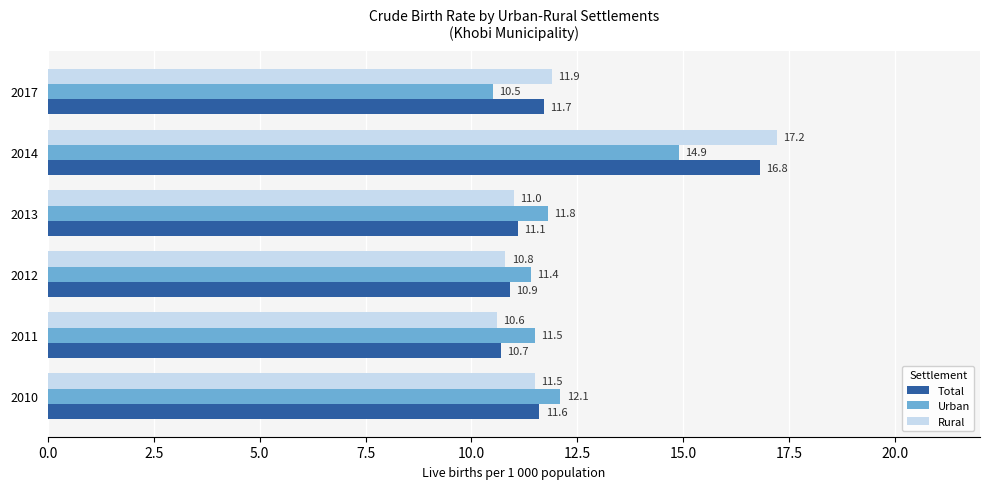

What is the difference between the maximum and second lowest values in the Total series?

5.9